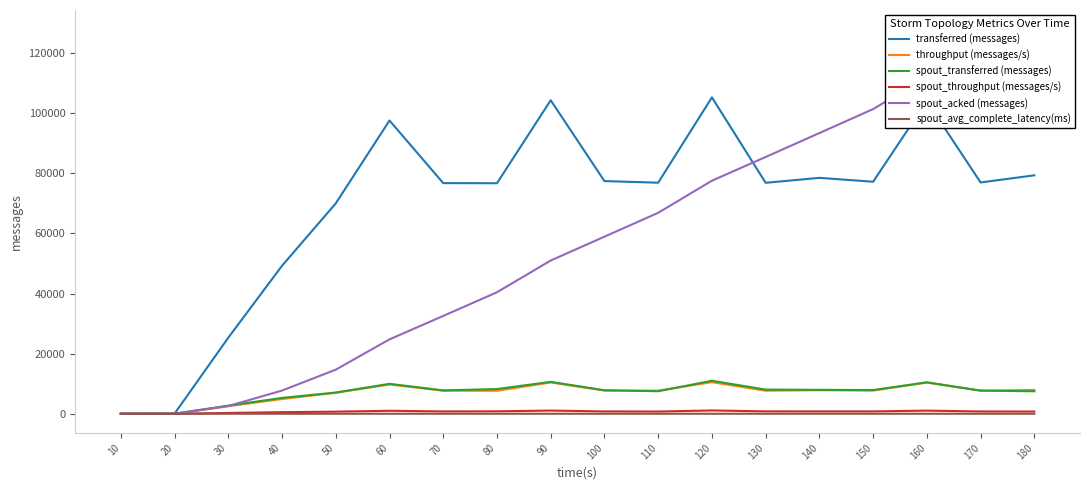

Which series changed the most between 50 and 130?

spout_acked (messages)